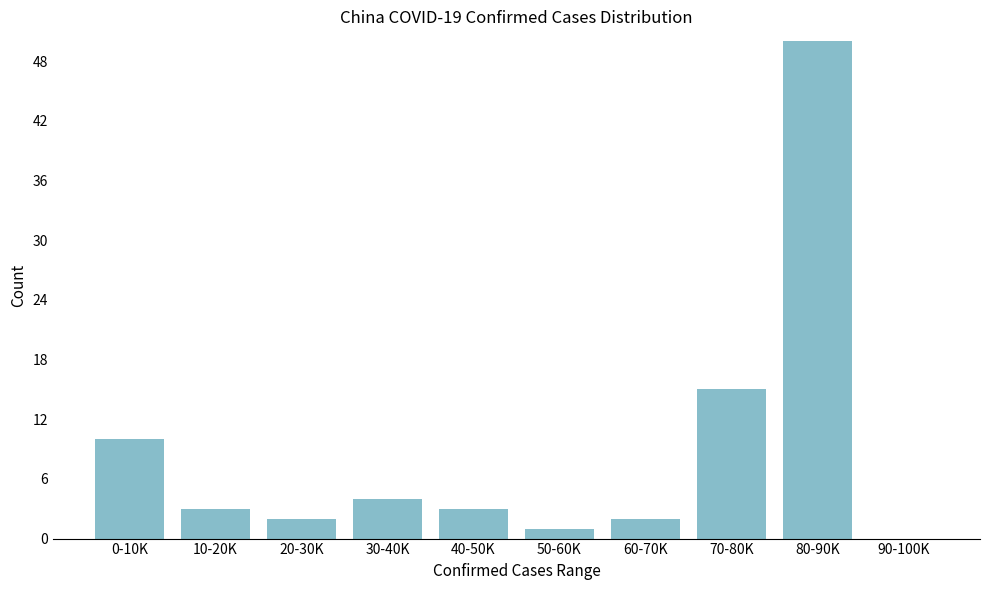

Reading right to left, list all the values displayed in this chart.

90-100K=0	80-90K=50	70-80K=15	60-70K=2	50-60K=1	40-50K=3	30-40K=4	20-30K=2	10-20K=3	0-10K=10